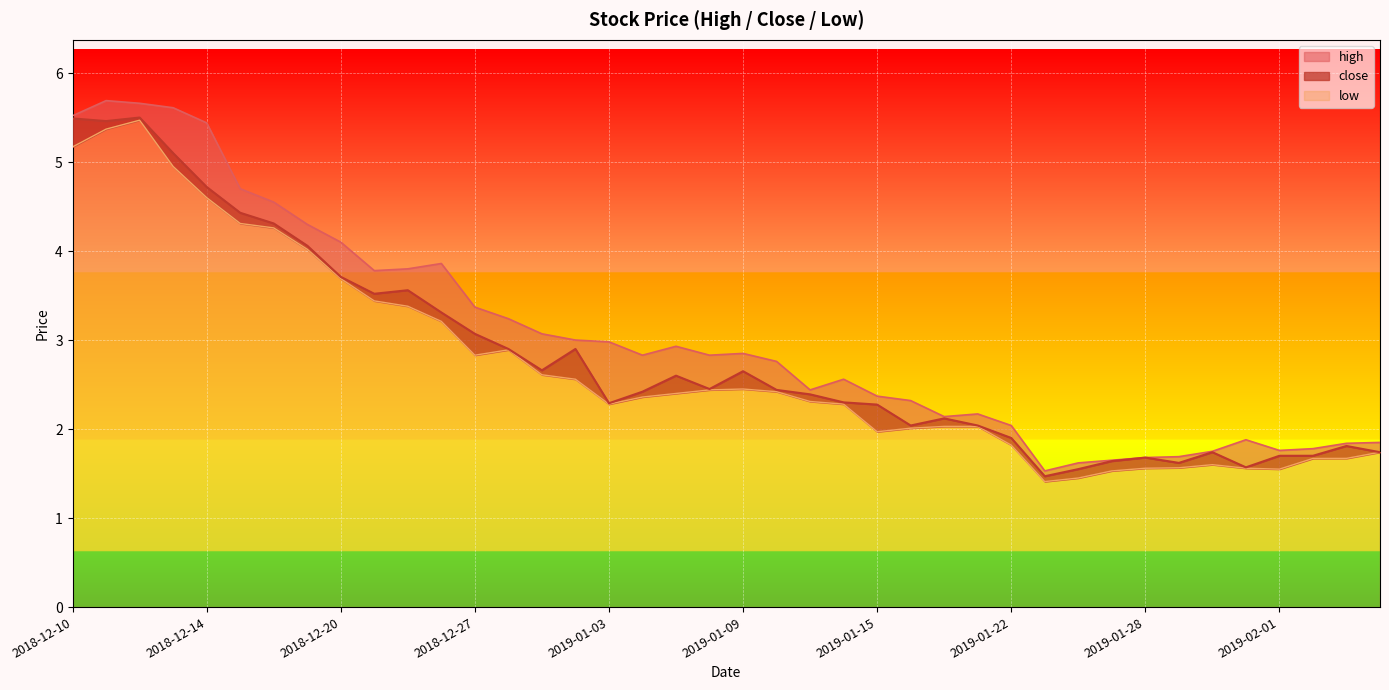

Reading left to right, what are all the values shown in this chart?

high: 5.5	5.7	5.7	5.6	5.4	4.7	4.5	4.3	4.1	3.8	3.8	3.9	3.4	3.2	3.1	3.0	3.0	2.8	2.9	2.8	2.9	2.8	2.4	2.6	2.4	2.3	2.1	2.2	2.0	1.5	1.6	1.6	1.7	1.7	1.8	1.9	1.8	1.8	1.8	1.9
close: 5.5	5.5	5.5	5.1	4.7	4.4	4.3	4.1	3.7	3.5	3.6	3.3	3.1	2.9	2.7	2.9	2.3	2.4	2.6	2.5	2.6	2.4	2.4	2.3	2.3	2.0	2.1	2.0	1.9	1.5	1.6	1.6	1.7	1.6	1.7	1.6	1.7	1.7	1.8	1.7
low: 5.2	5.4	5.5	5.0	4.6	4.3	4.3	4.0	3.7	3.4	3.4	3.2	2.8	2.9	2.6	2.6	2.3	2.4	2.4	2.4	2.5	2.4	2.3	2.3	2.0	2.0	2.0	2.0	1.8	1.4	1.4	1.5	1.6	1.6	1.6	1.6	1.6	1.7	1.7	1.7